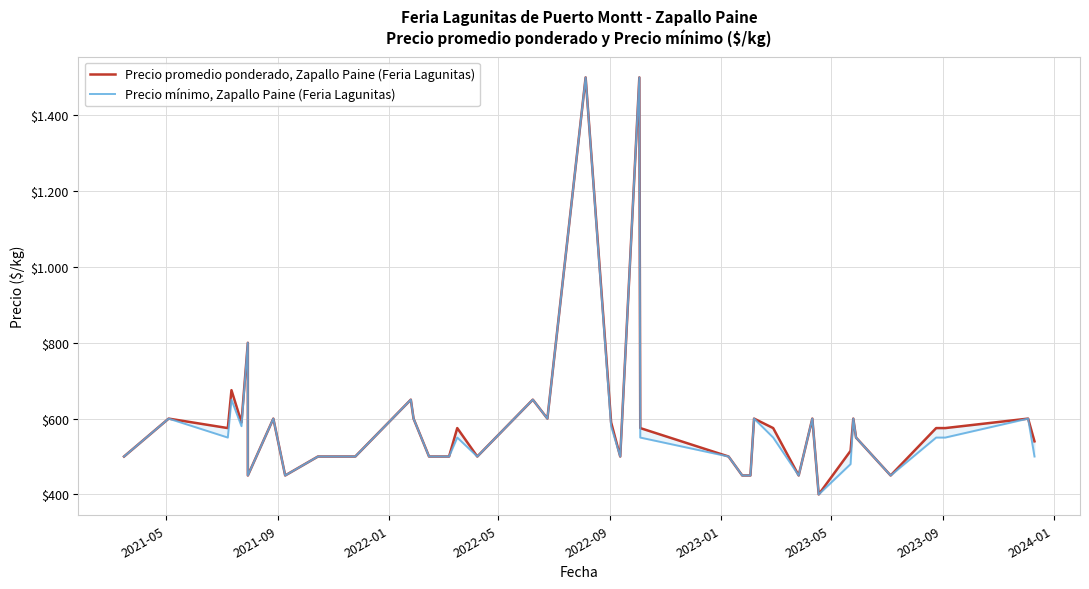

List the series in order of their overall mean, lowest first.

Precio mínimo, Zapallo Paine (Feria Lagunitas), Precio promedio ponderado, Zapallo Paine (Feria Lagunitas)